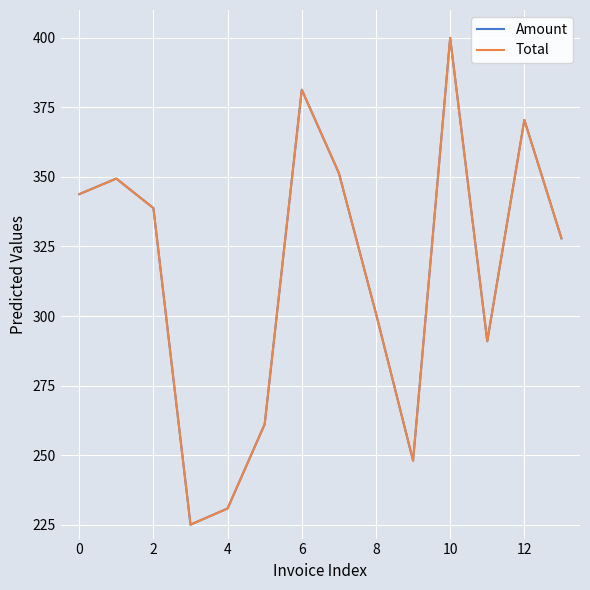

What is the sum of all Total values?

4419.9